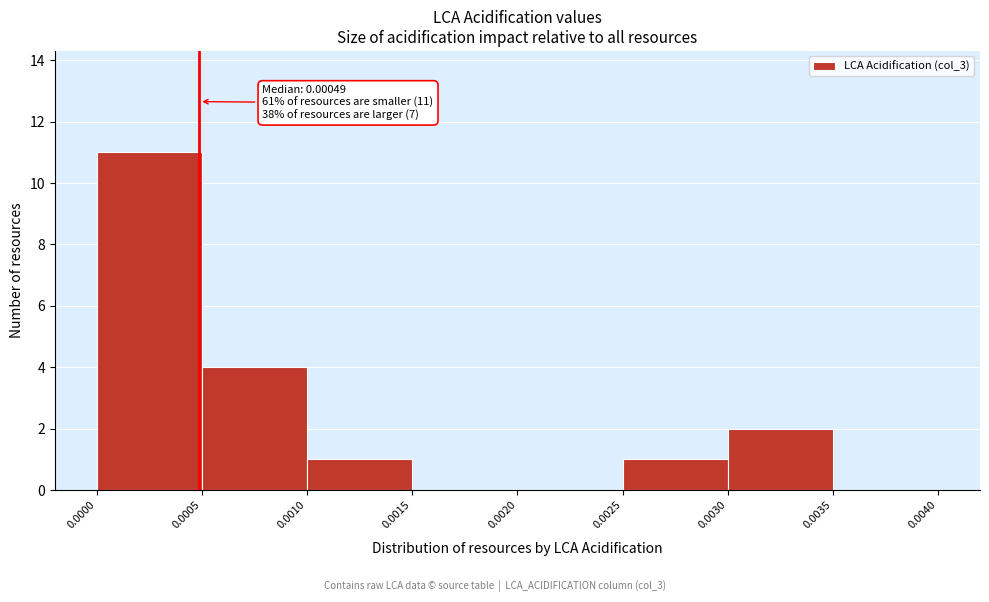

Over which range of the x-axis is the bar tallest?

0.0000 to 0.0005